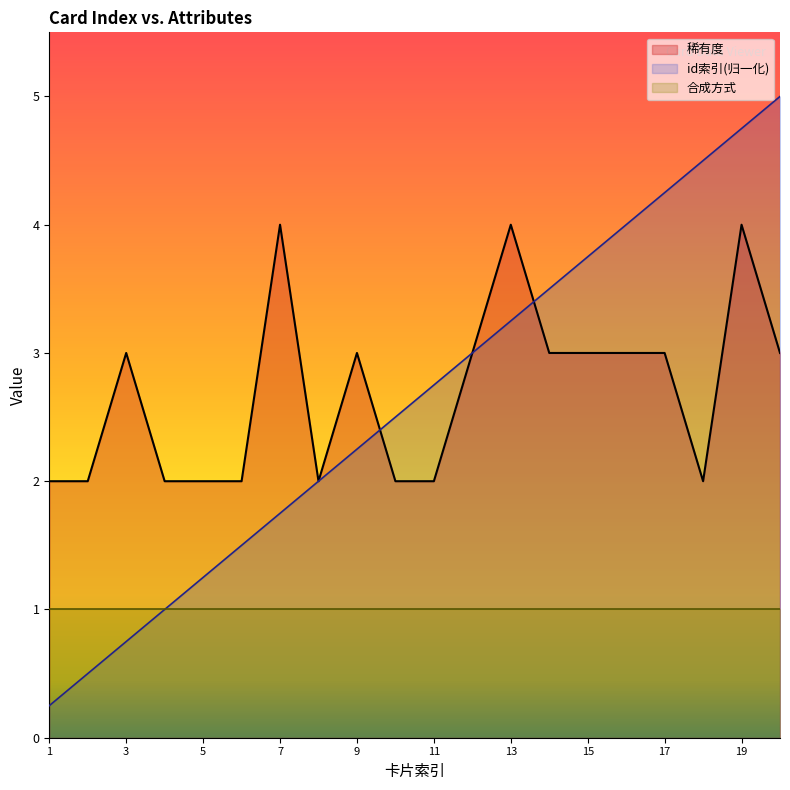

At how many categories does at least one series exceed 4?

4